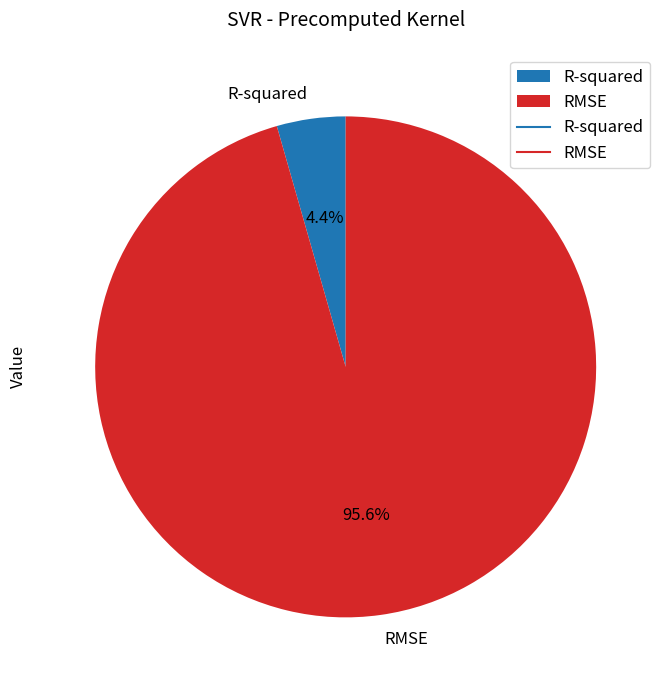

Count the number of slices in the pie.

2